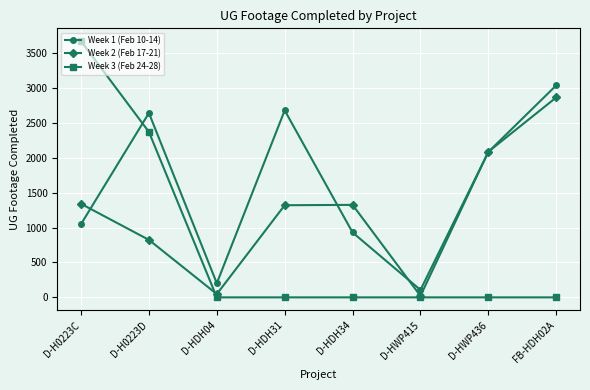

Where does the Week 2 (Feb 17-21) series first go above 1324?

D-H0223C